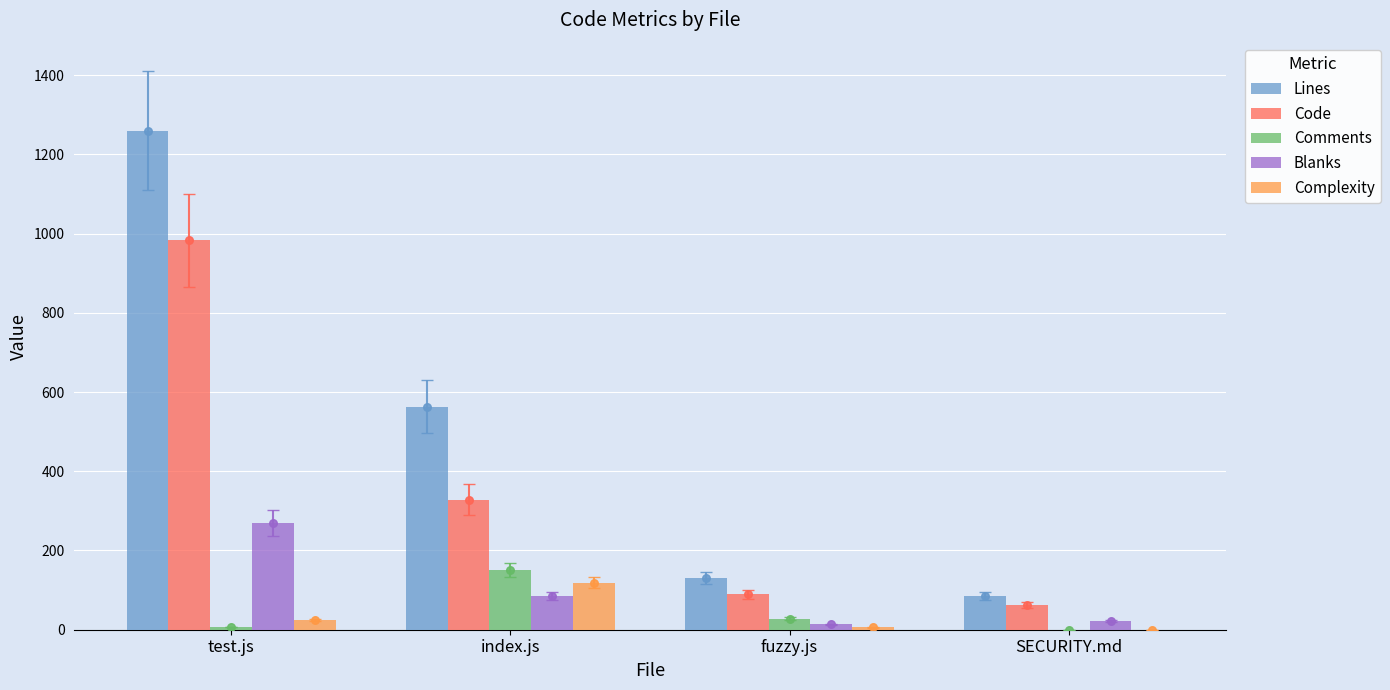

At which category is the sum across all series the highest?

test.js